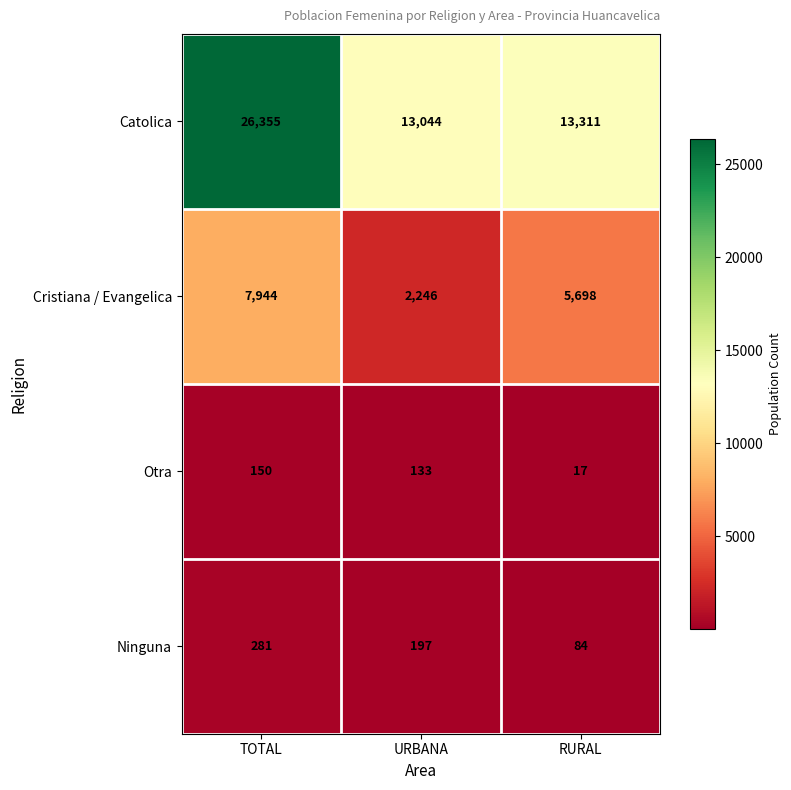

Count the number of categories in the chart.

3